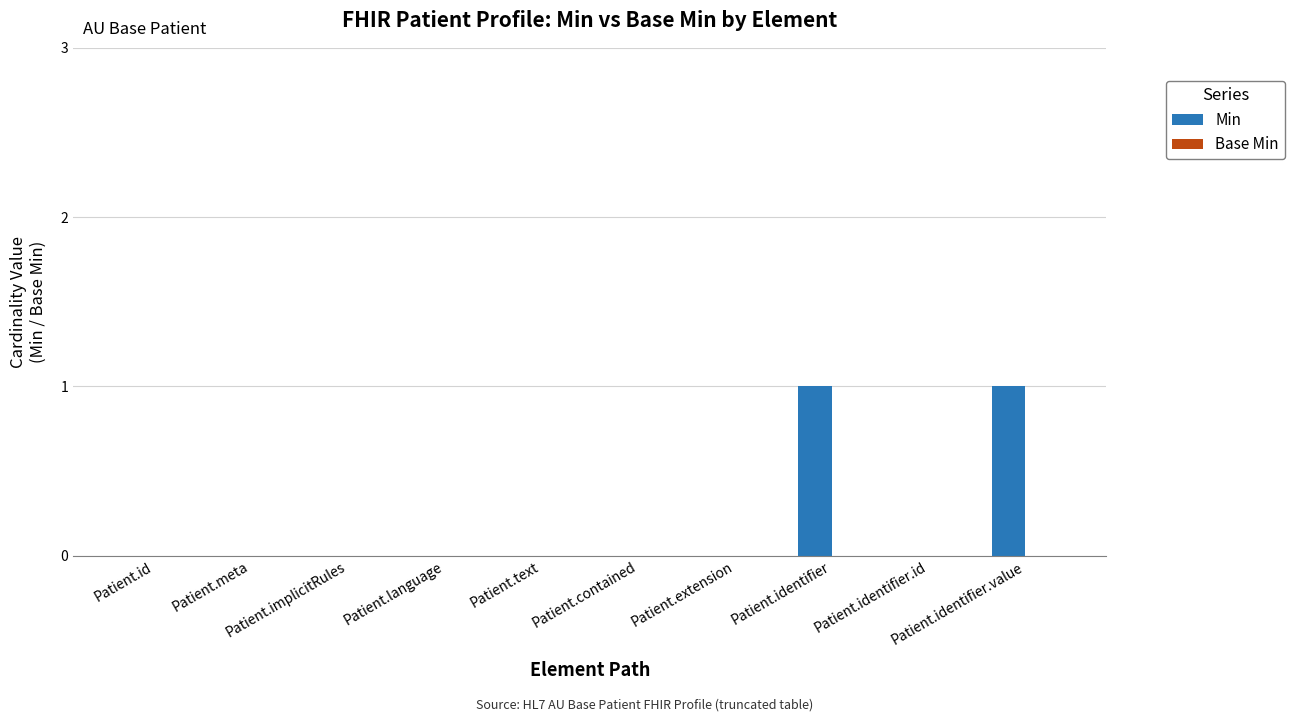

Does the chart contain stacked bars?

No